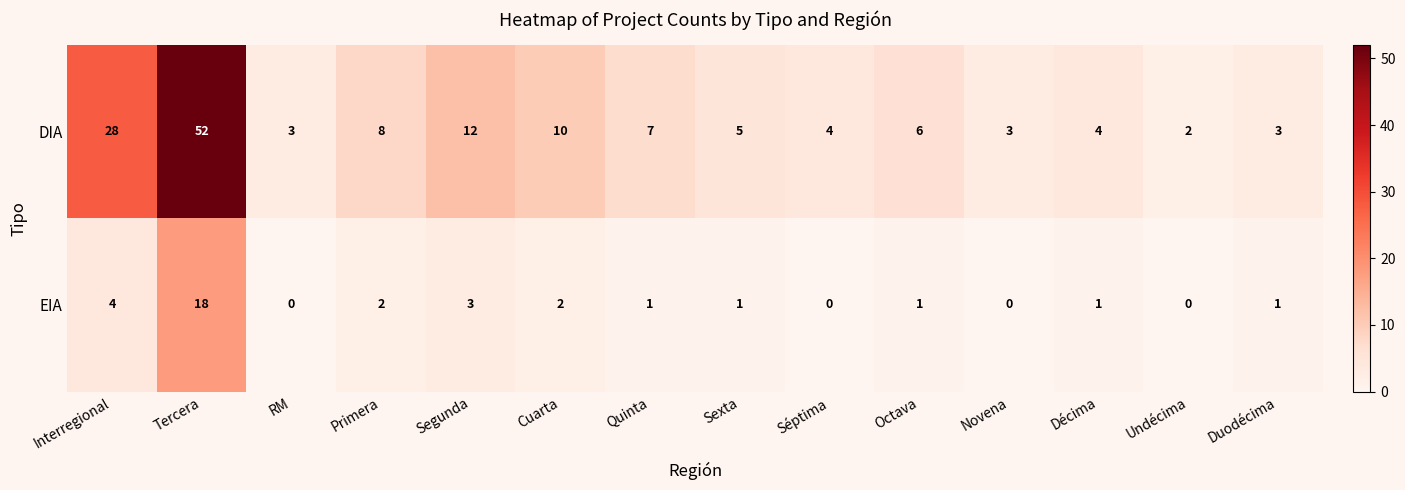

Is the value of DIA at Segunda greater than the value of EIA at Tercera?

No